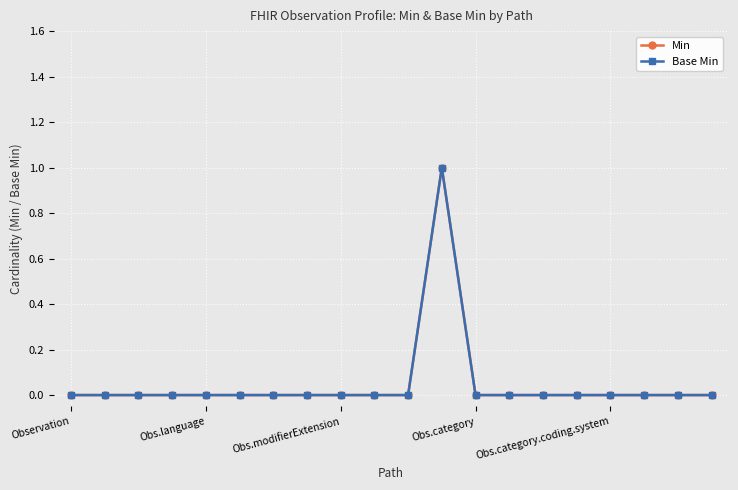

Where is Base Min nearest to the value 0?

Observation